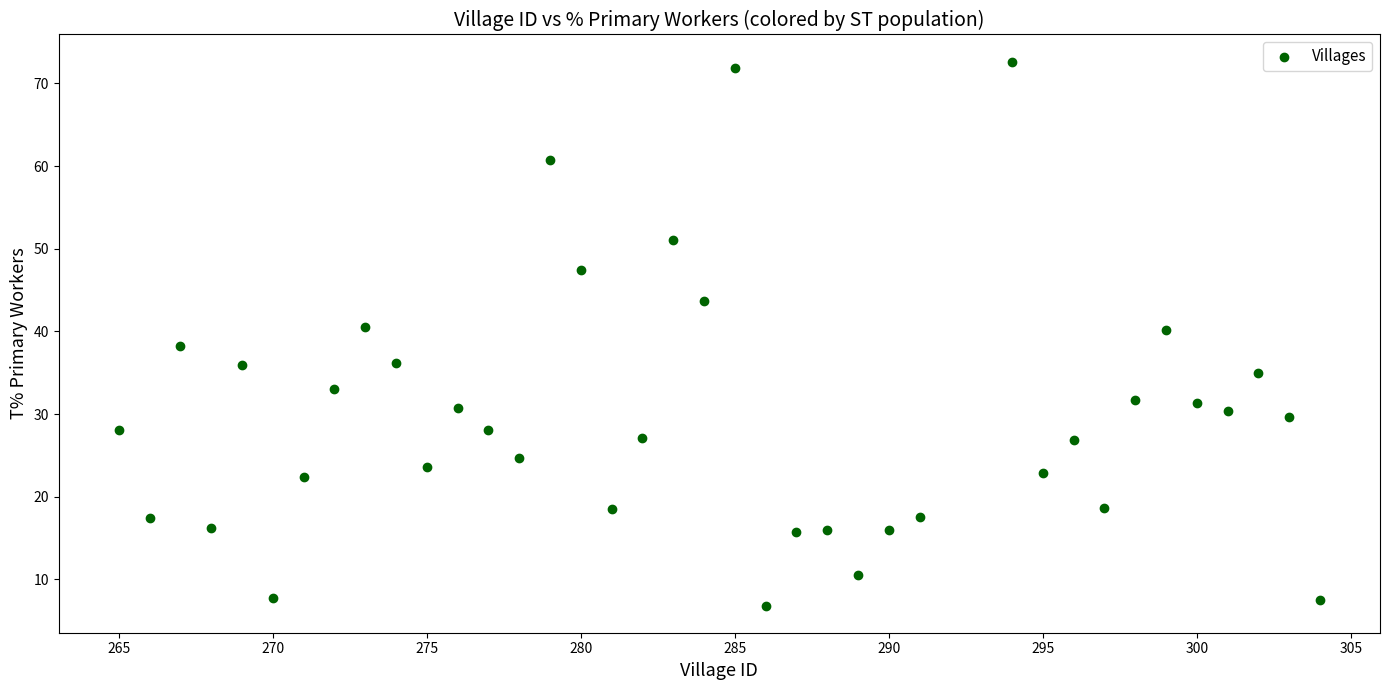

What is the range of X values (max minus min)?

39.0